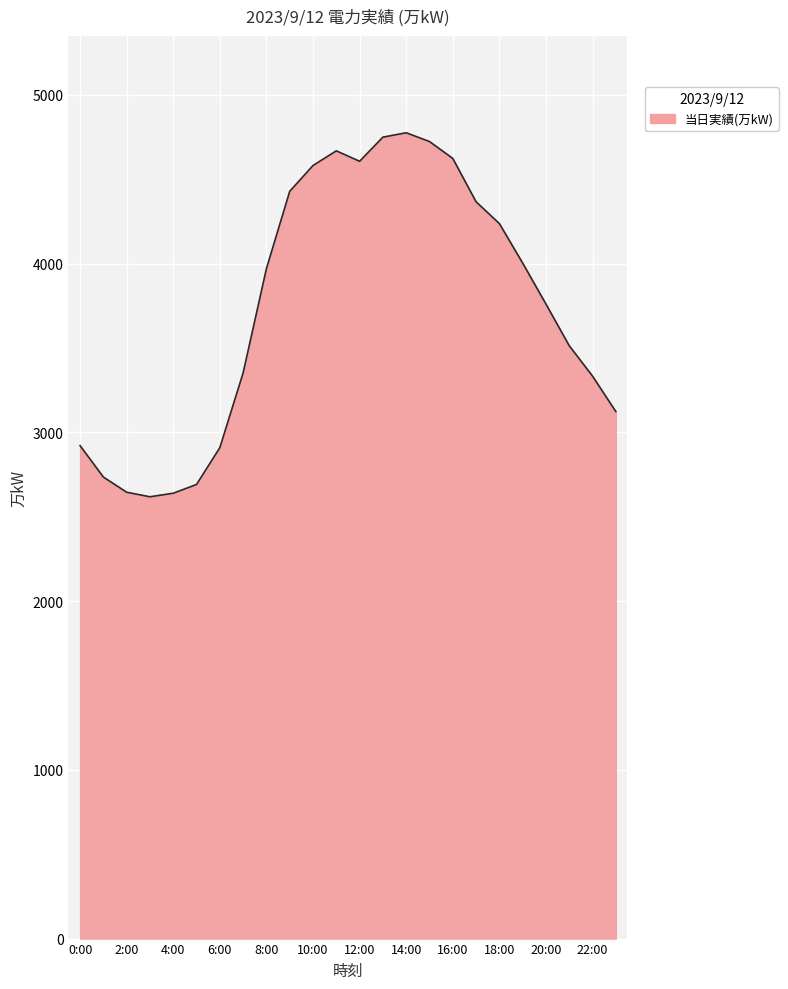

What is the greatest value displayed?

4775